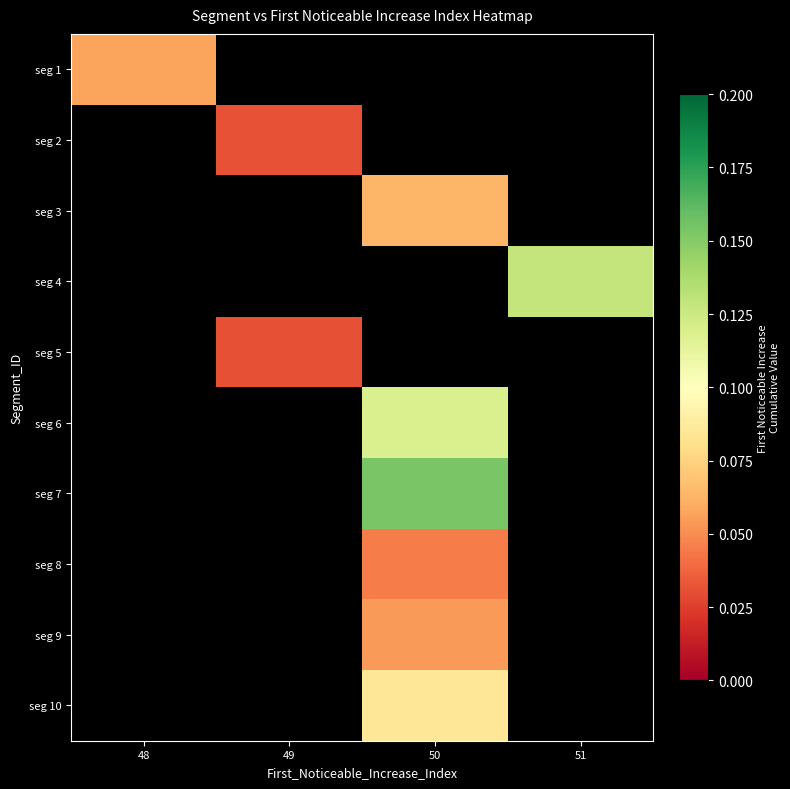

How many categories are shown in the chart?

4